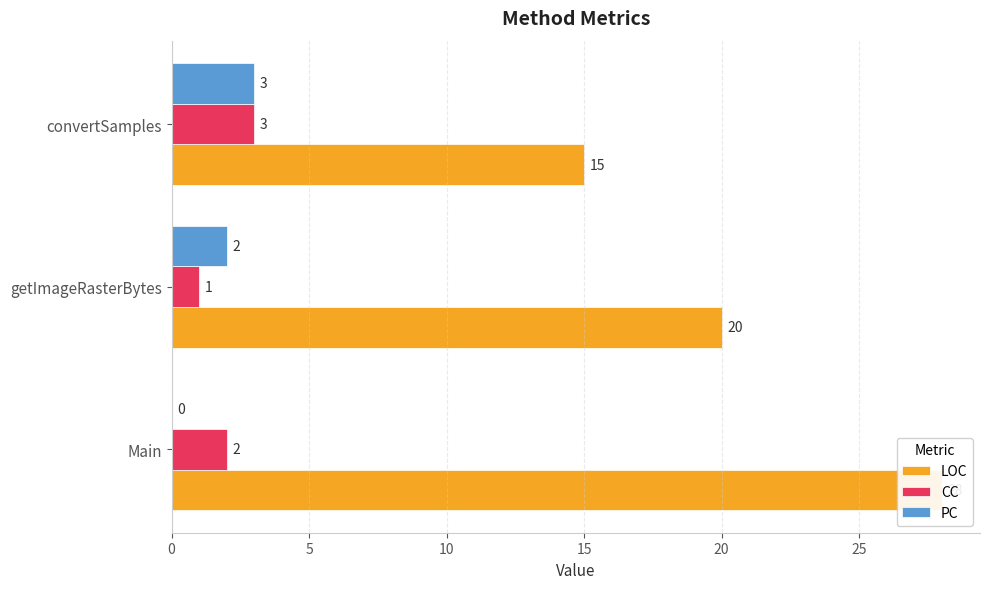

Which series has the largest total across all categories?

LOC